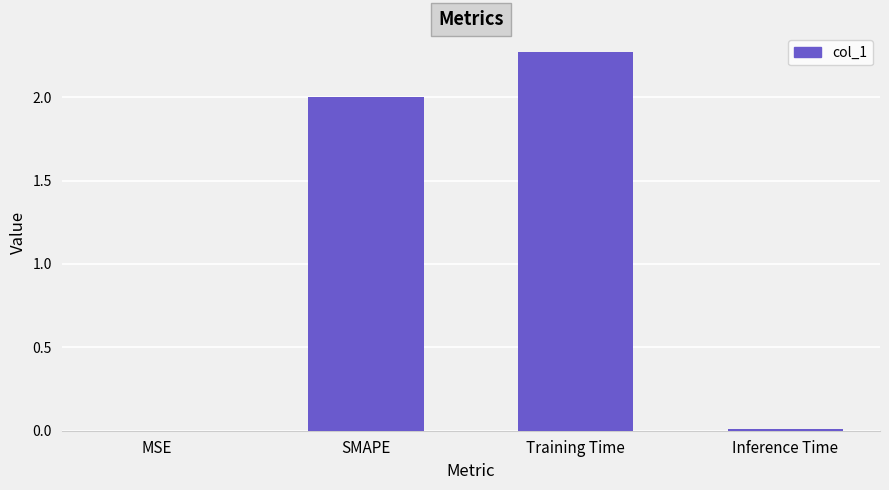

Which has a higher value, SMAPE or MSE?

SMAPE